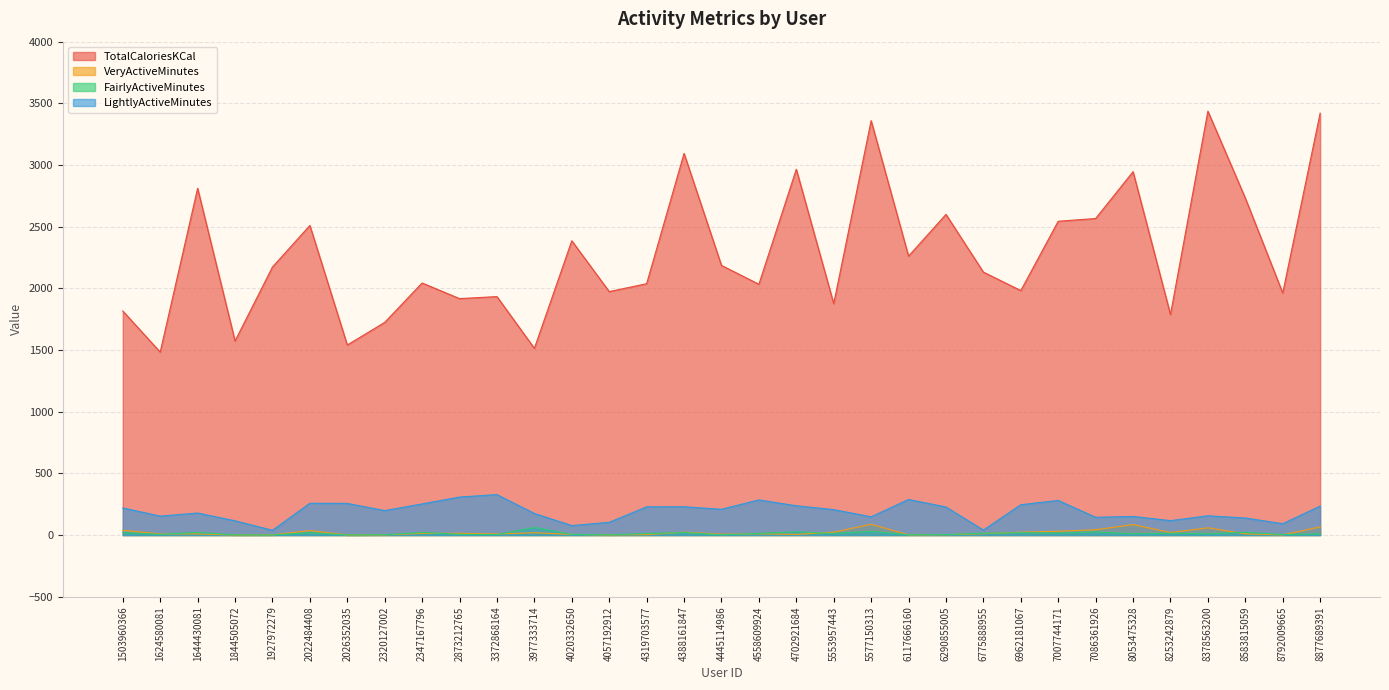

At how many categories does at least one series exceed 2943?

6